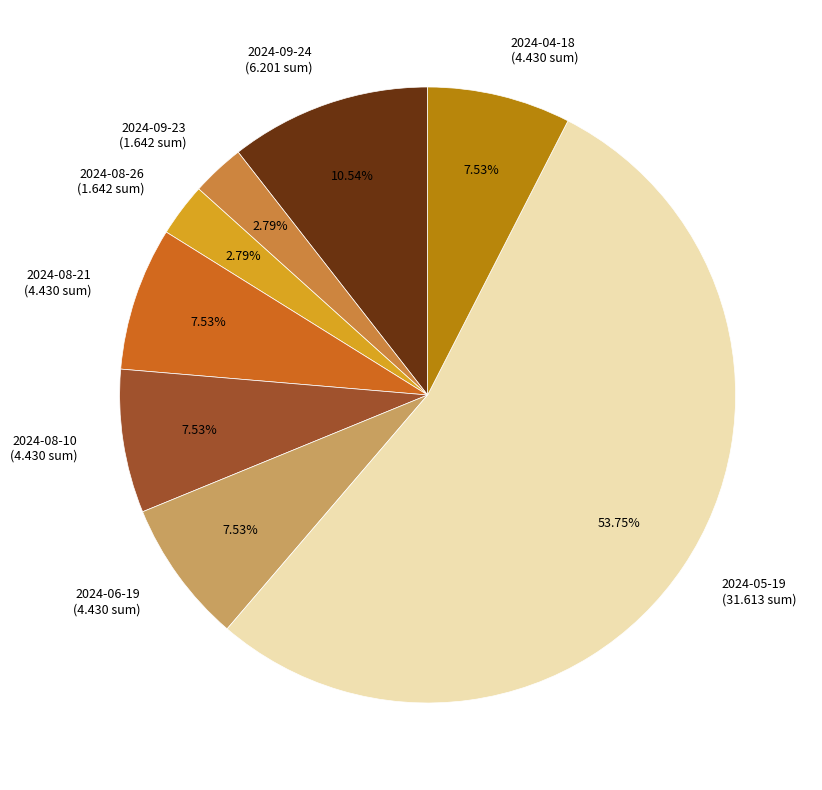

Is it true that 2024-08-10 is 1% of the pie?

False